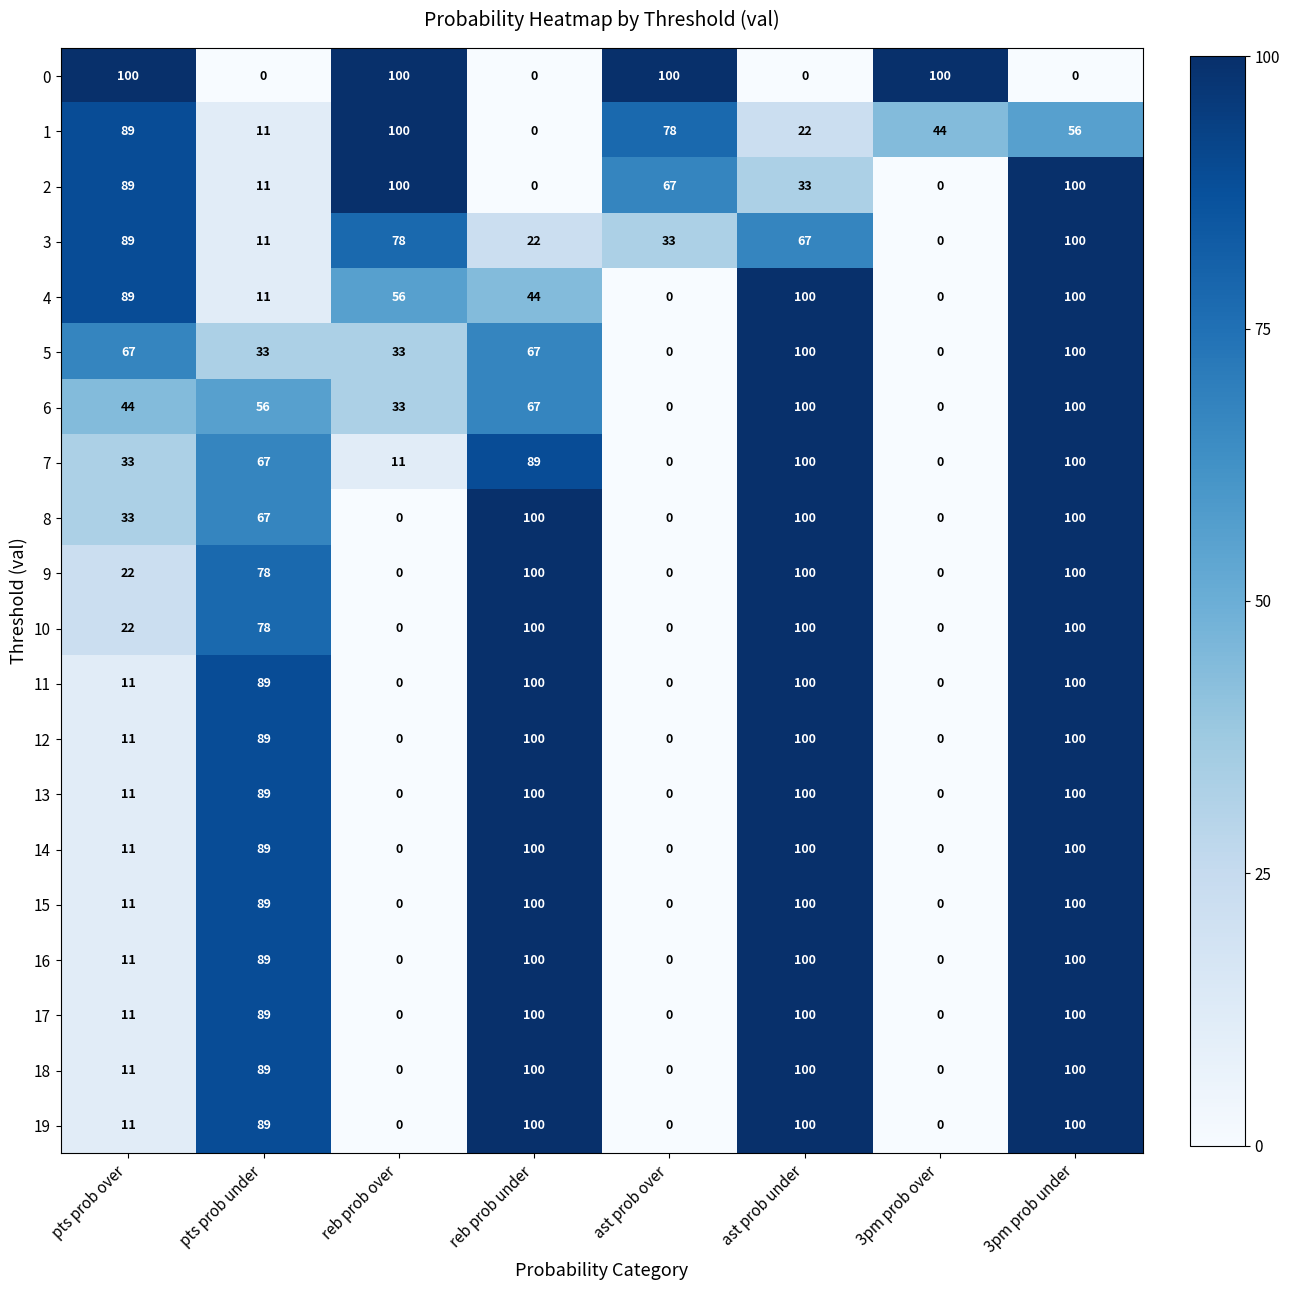

What is the total value across all series at 3pm prob under?

1856